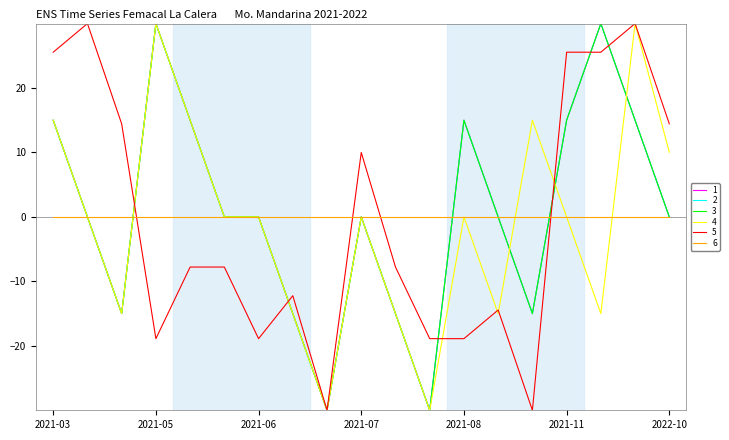

Is this an area chart (filled region under the line)?

No